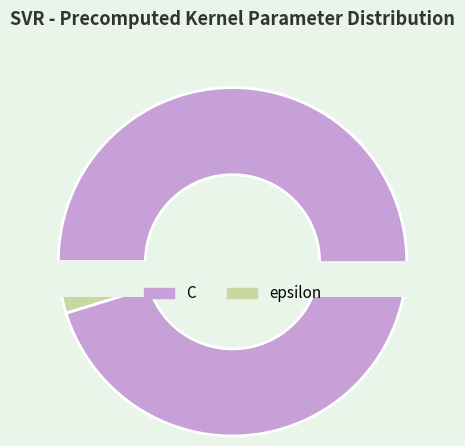

The C slice represents 99% of the pie. True or false?

False